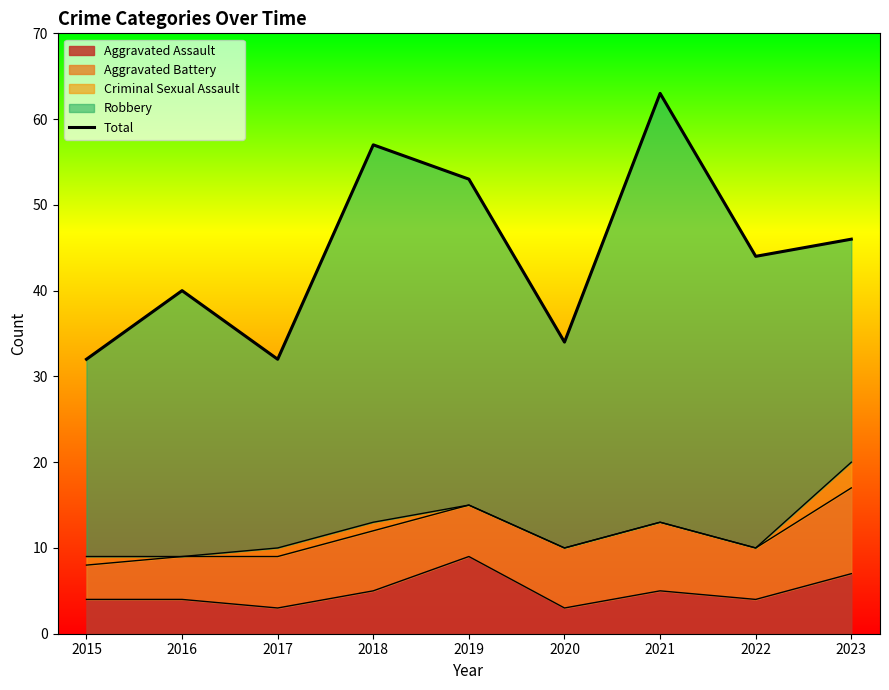

Where is the first local minimum?

2017